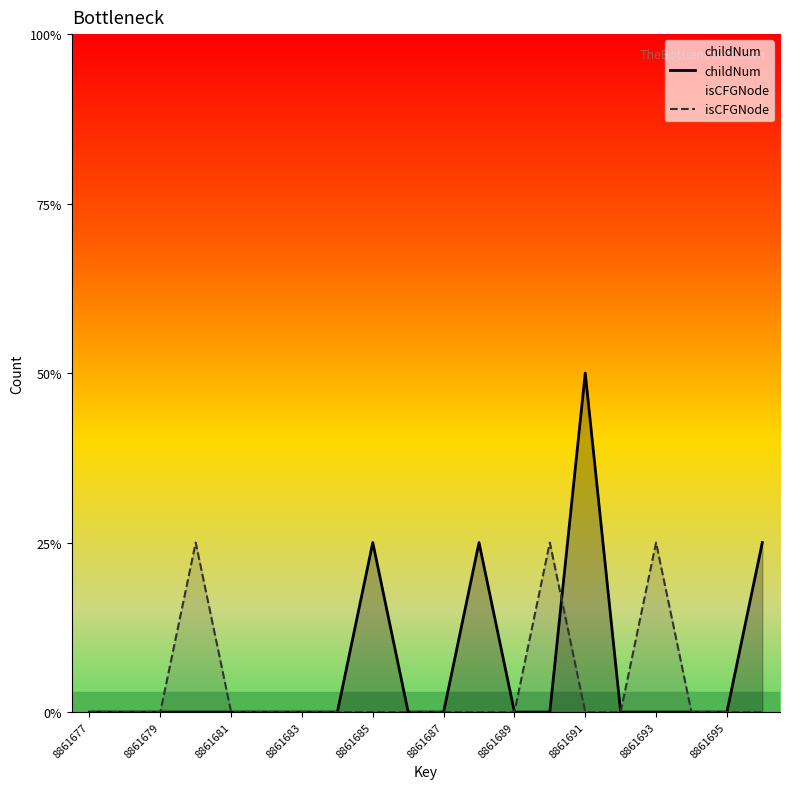

Which label corresponds to the smallest value in the chart?

8861677